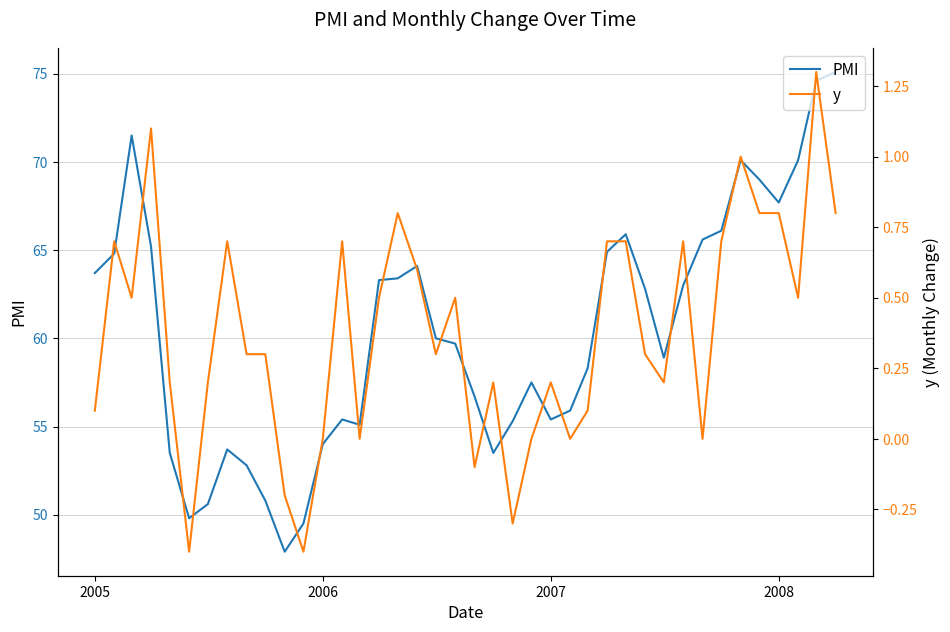

Reading left to right, transcribe all the data shown in this chart.

PMI: 63.7	64.8	71.5	65.2	53.5	49.8	50.6	53.7	52.8	50.8	47.9	49.5	54.0	55.4	55.1	63.3	63.4	64.1	60.0	59.7	56.7	53.5	55.3	57.5	55.4	55.9	58.3	64.9	65.9	62.8	58.9	63.0	65.6	66.1	70.1	69.0	67.7	70.1	74.6	75.1
y: 0.1	0.7	0.5	1.1	0.2	-0.4	0.2	0.7	0.3	0.3	-0.2	-0.4	0.0	0.7	0.0	0.5	0.8	0.6	0.3	0.5	-0.1	0.2	-0.3	0.0	0.2	0.0	0.1	0.7	0.7	0.3	0.2	0.7	0.0	0.7	1.0	0.8	0.8	0.5	1.3	0.8